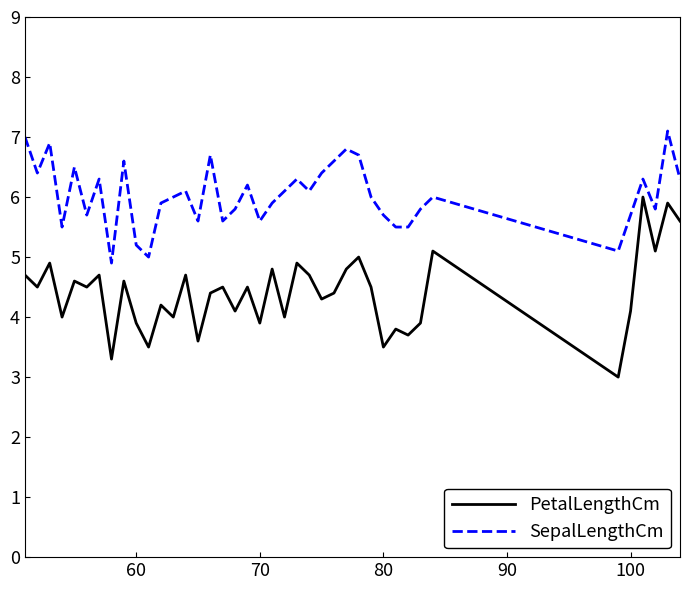

What is the minimum value for SepalLengthCm?

4.9